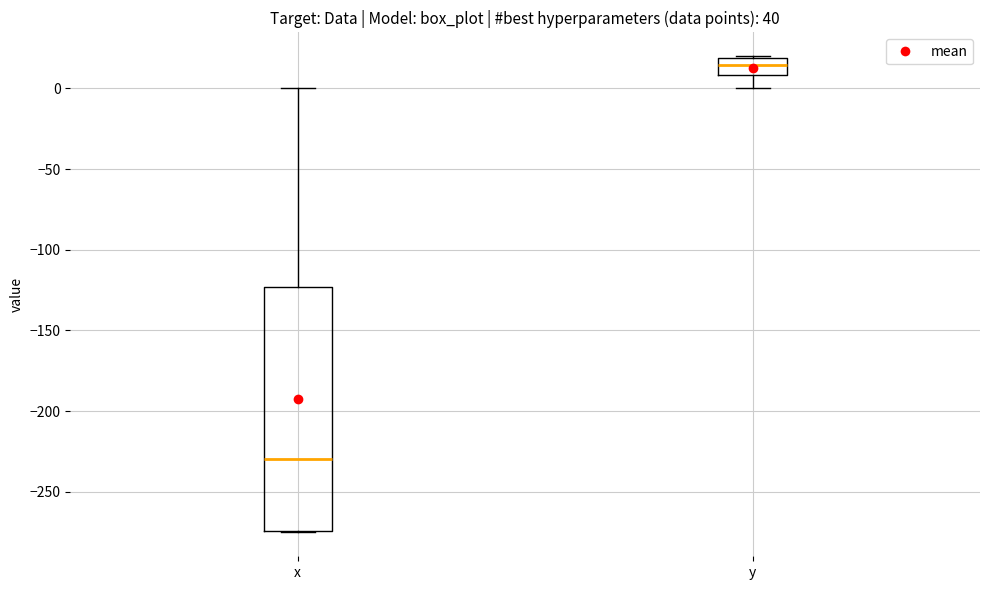

Which box has the lowest median line?

x